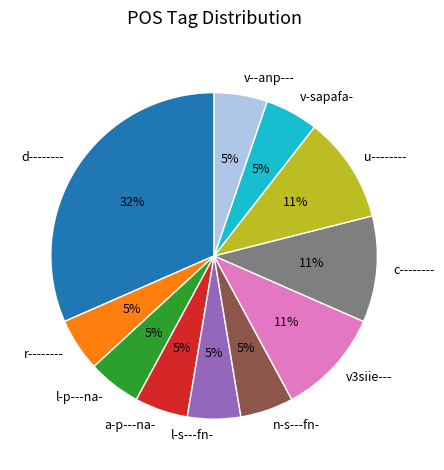

To the nearest percent, what is the average slice percentage?

9%